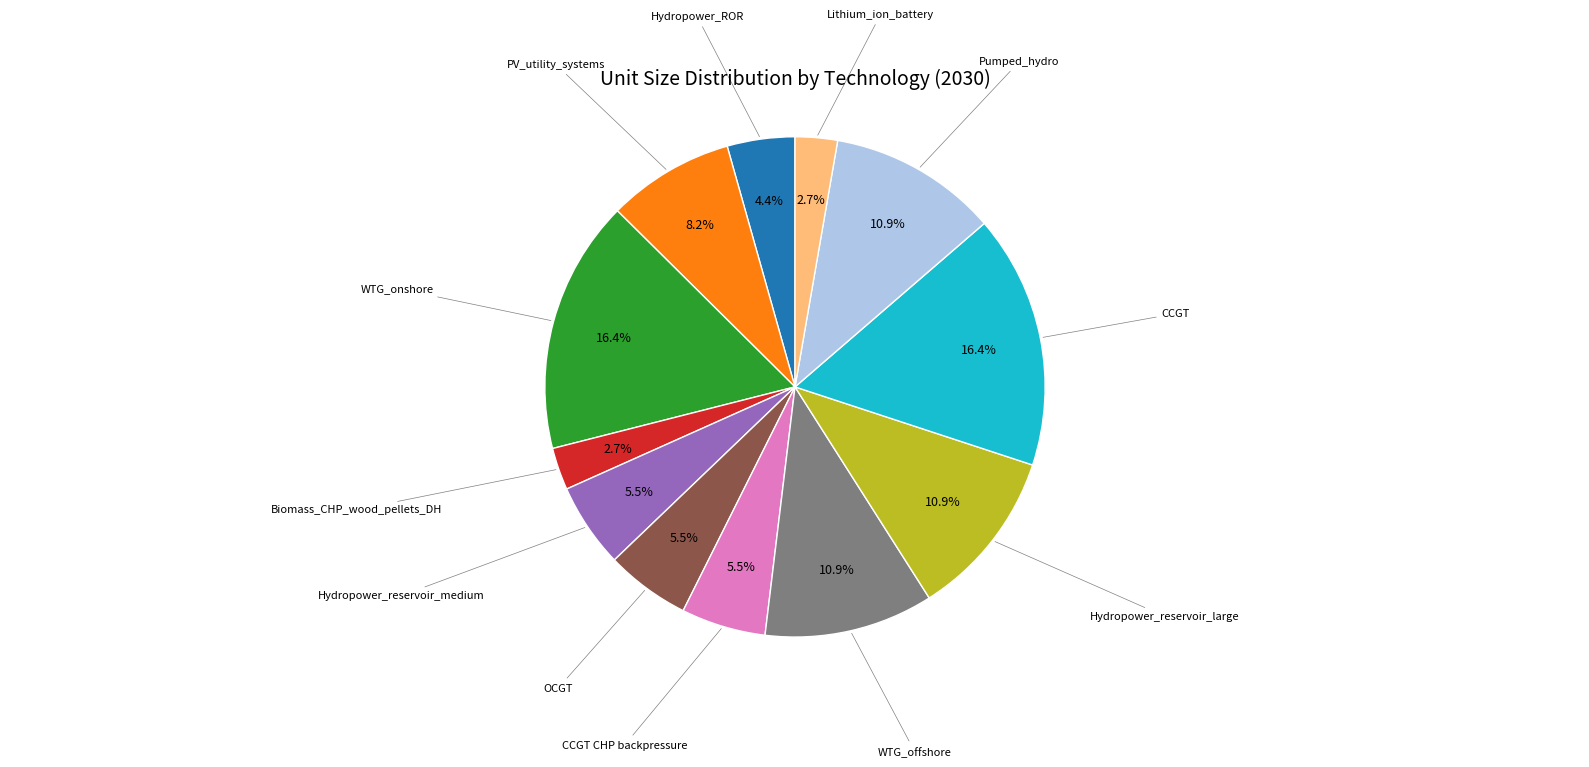

How many slices are in this pie chart?

12